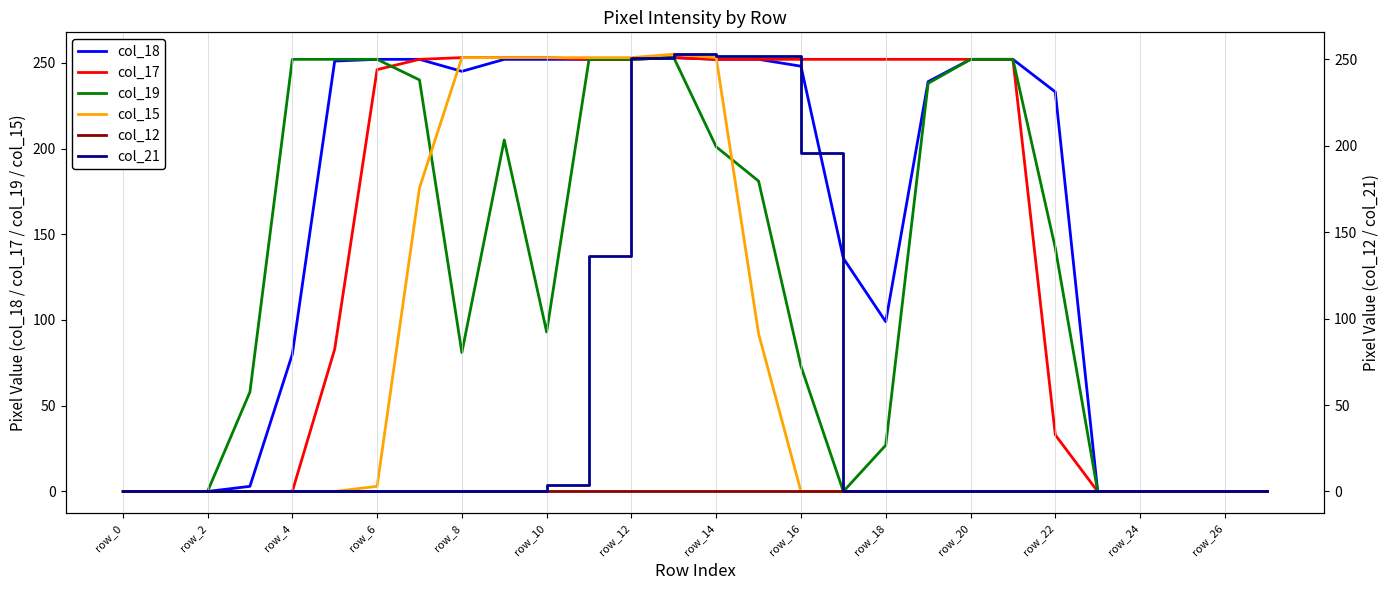

The col_21 series shows 163 at row_18. True or false?

False